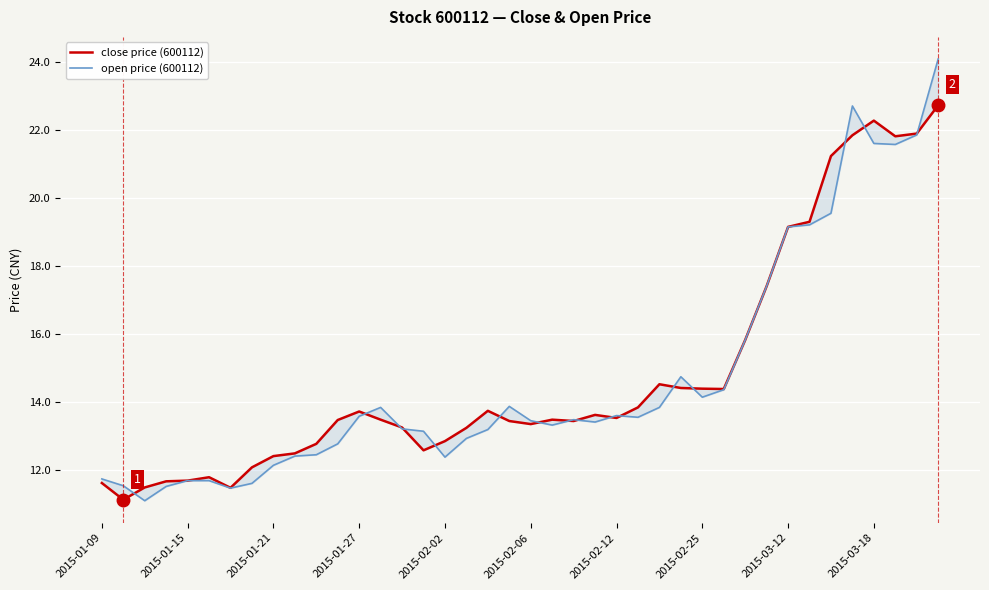

Is it true that close price (600112) equals 18.5 at 2015-02-06?

False